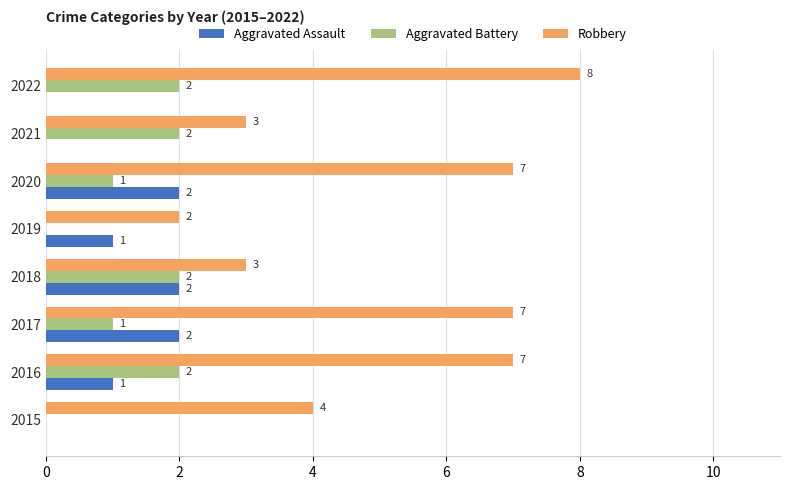

Which series changed the most between 2016 and 2018?

Robbery